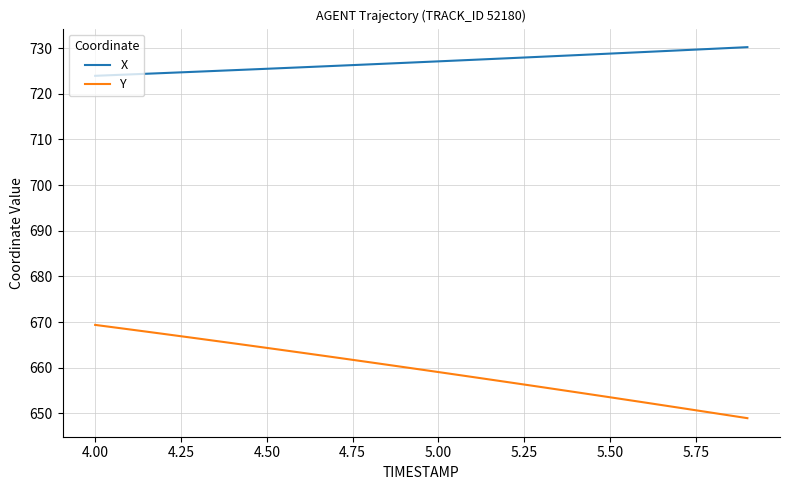

What is the minimum value for Y?

649.0